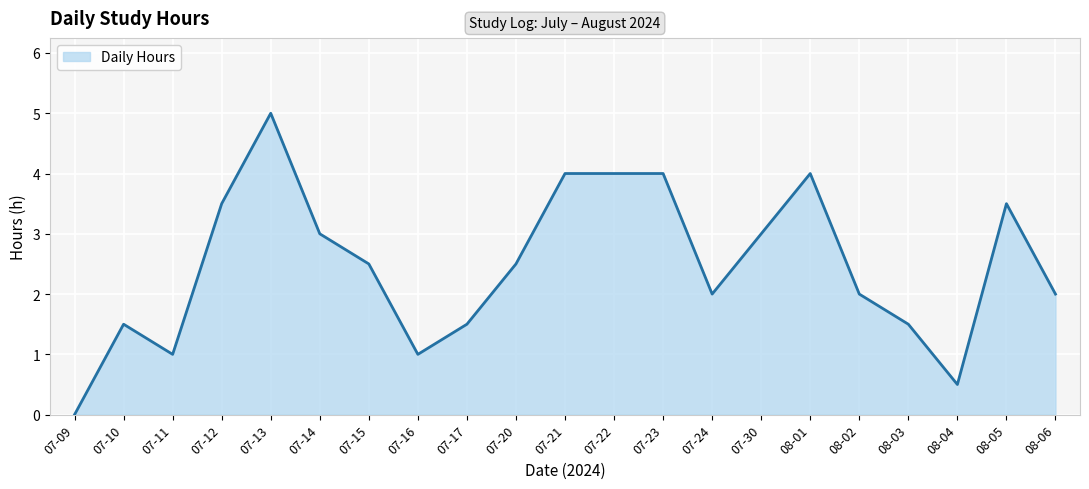

How many series are shown in this chart?

1